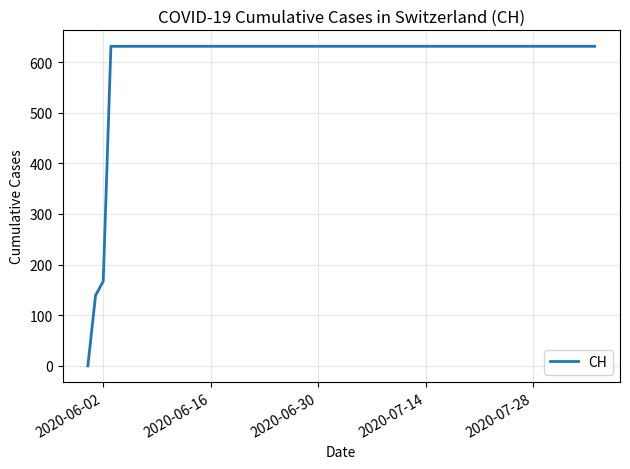

What is the difference between the maximum and minimum values?

631